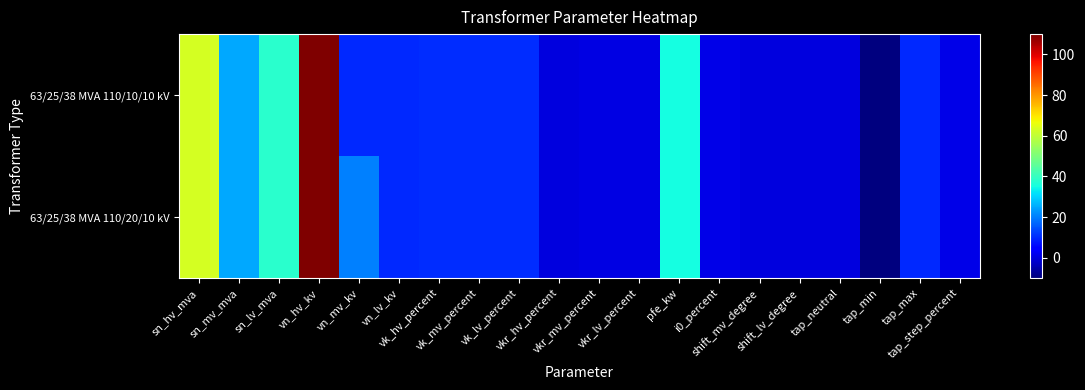

Reading right to left, what are all the values shown in this chart?

63/25/38 MVA 110/20/10 kV: tap_step_percent=1.2	tap_max=10.0	tap_min=-10.0	tap_neutral=0.0	shift_lv_degree=0.0	shift_mv_degree=0.0	i0_percent=0.9	pfe_kw=35.0	vkr_lv_percent=0.3	vkr_mv_percent=0.3	vkr_hv_percent=0.3	vk_lv_percent=10.4	vk_mv_percent=10.4	vk_hv_percent=10.4	vn_lv_kv=10.0	vn_mv_kv=20.0	vn_hv_kv=110.0	sn_lv_mva=38.0	sn_mv_mva=25.0	sn_hv_mva=63.0
63/25/38 MVA 110/10/10 kV: tap_step_percent=1.2	tap_max=10.0	tap_min=-10.0	tap_neutral=0.0	shift_lv_degree=0.0	shift_mv_degree=0.0	i0_percent=0.9	pfe_kw=35.0	vkr_lv_percent=0.3	vkr_mv_percent=0.3	vkr_hv_percent=0.3	vk_lv_percent=10.4	vk_mv_percent=10.4	vk_hv_percent=10.4	vn_lv_kv=10.0	vn_mv_kv=10.0	vn_hv_kv=110.0	sn_lv_mva=38.0	sn_mv_mva=25.0	sn_hv_mva=63.0